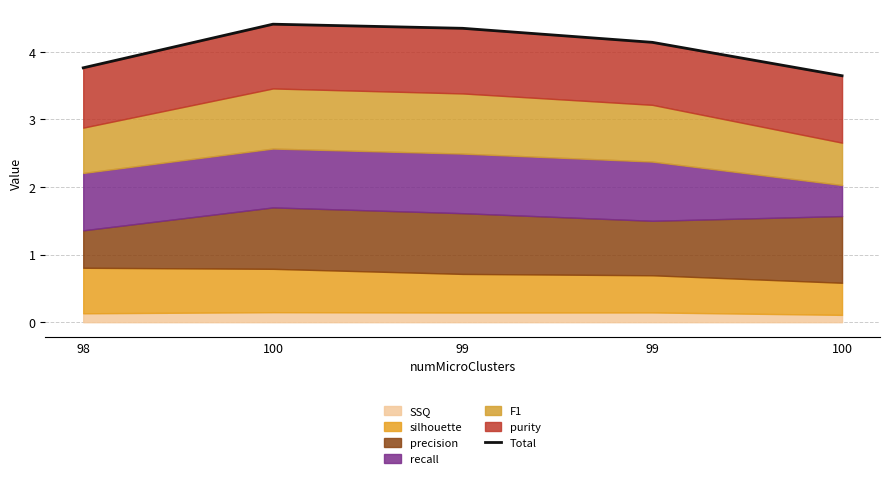

What value does the data have at 98?

3.8